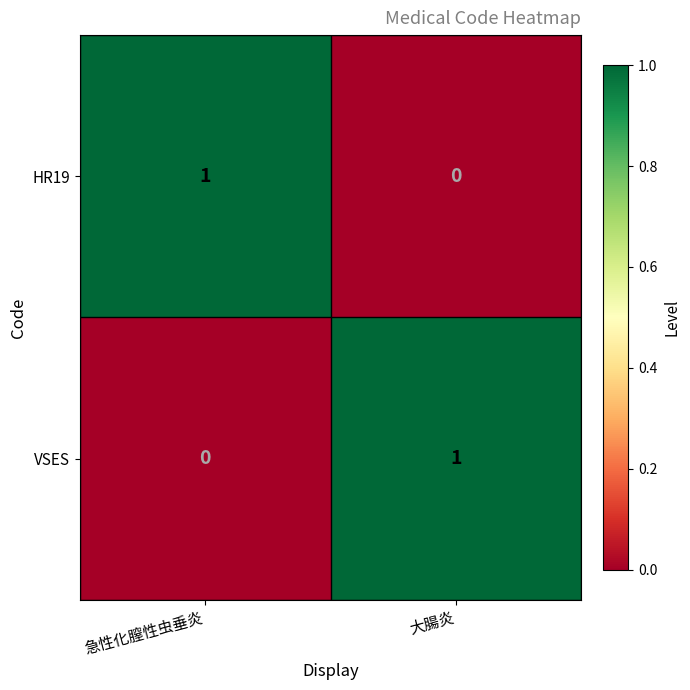

Reading right to left, transcribe all the data shown in this chart.

HR19: 0	1
VSES: 1	0